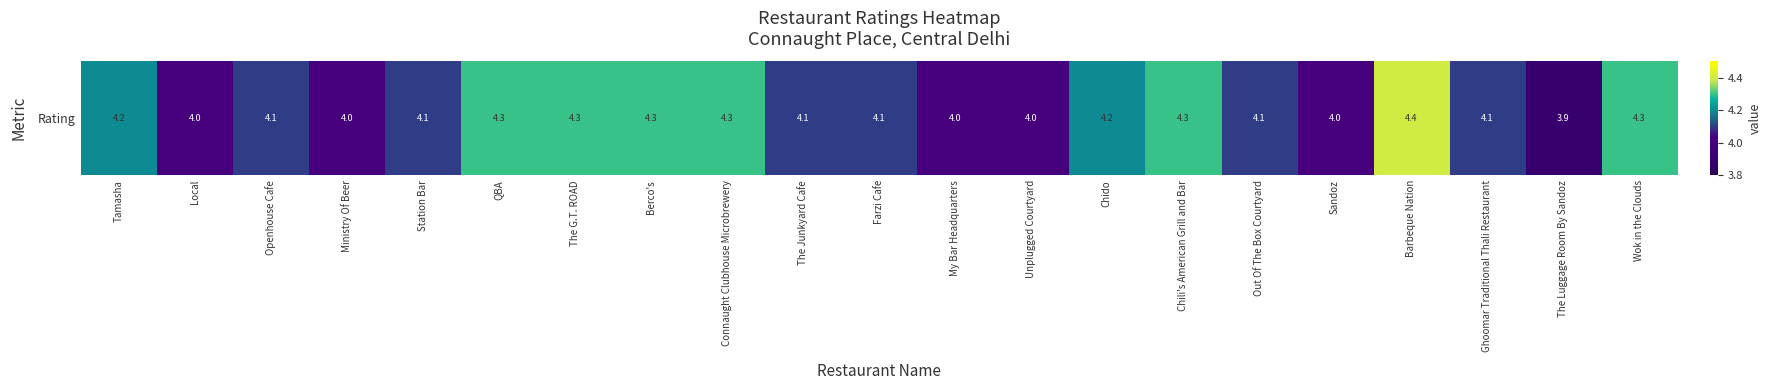

Reading left to right, transcribe all the data shown in this chart.

Tamasha=4.2	Local=4.0	Openhouse Cafe=4.1	Ministry Of Beer=4.0	Station Bar=4.1	QBA=4.3	The G.T. ROAD=4.3	Berco's=4.3	Connaught Clubhouse Microbrewery=4.3	The Junkyard Cafe=4.1	Farzi Cafe=4.1	My Bar Headquarters=4.0	Unplugged Courtyard=4.0	Chido=4.2	Chili's American Grill and Bar=4.3	Out Of The Box Courtyard=4.1	Sandoz=4.0	Barbeque Nation=4.4	Ghoomar Traditional Thali Restaurant=4.1	The Luggage Room By Sandoz=3.9	Wok in the Clouds=4.3